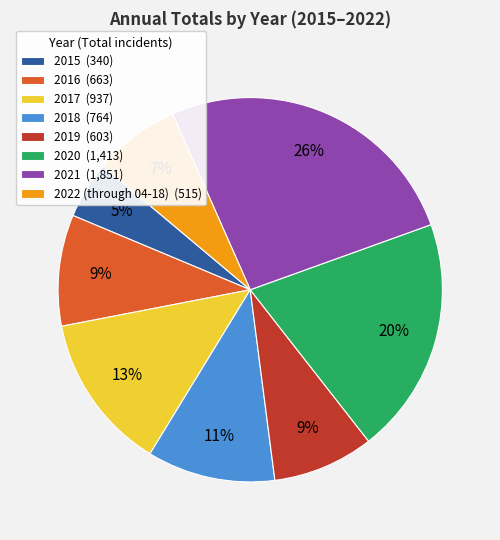

Is it true that 2017 is 13% of the pie?

True